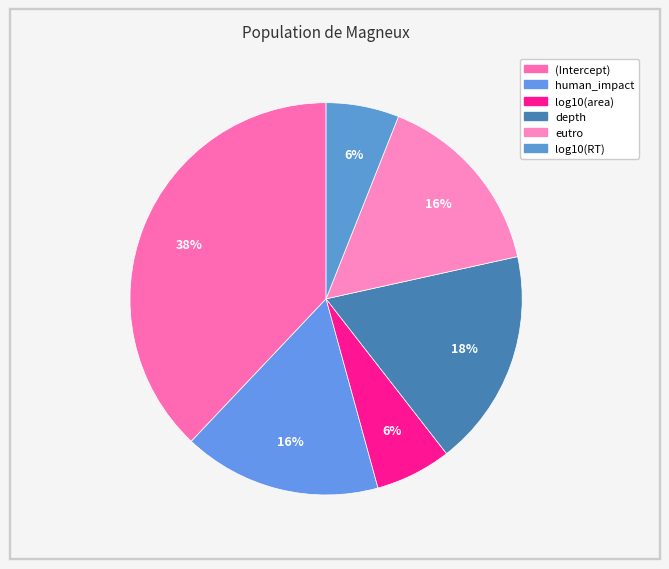

Is it true that depth is 13% of the pie?

False